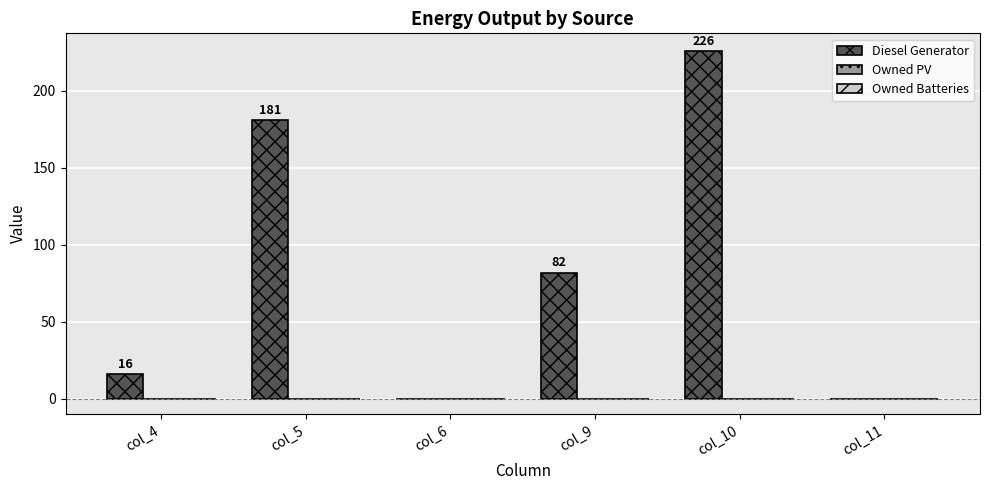

What is the change in value from col_4 to col_10?

+210